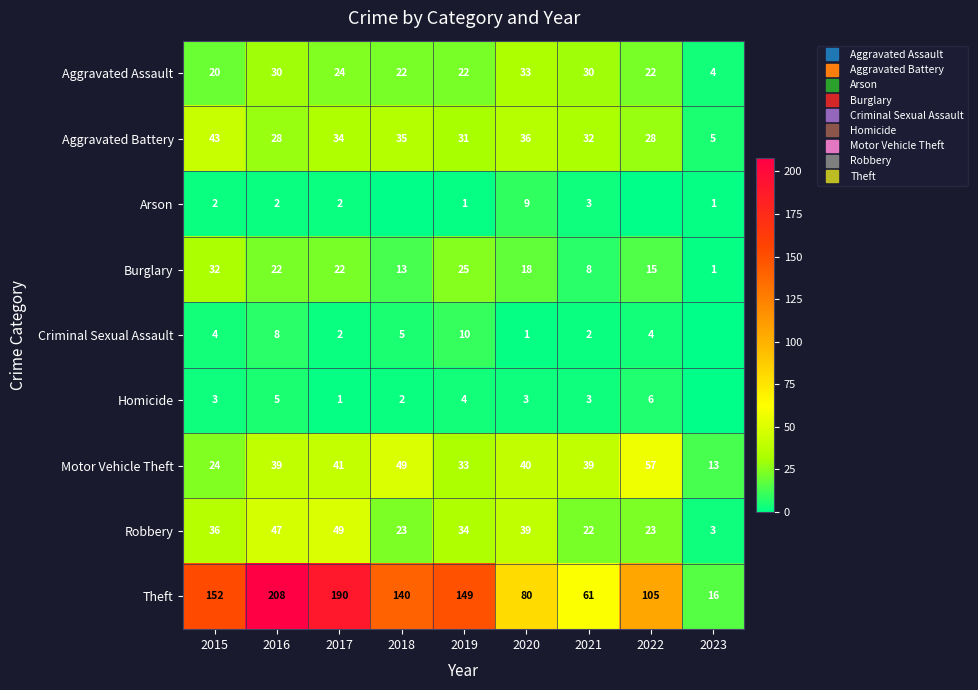

At which label does Homicide reach its minimum?

2023